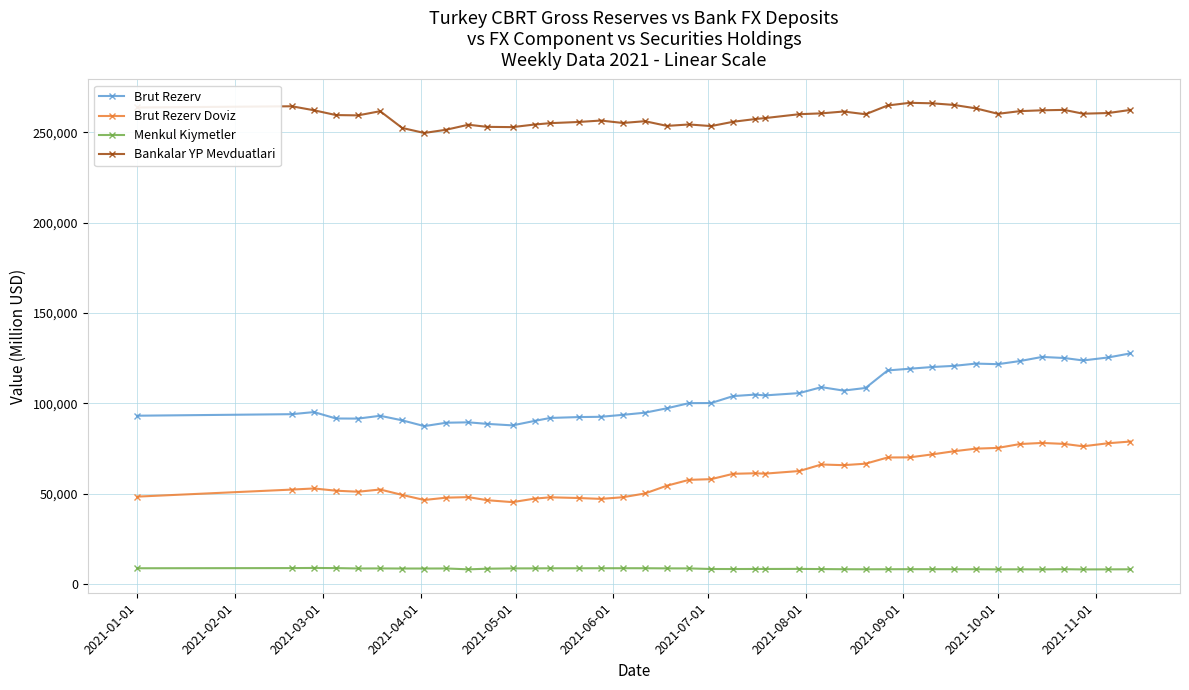

True or false: Bankalar YP Mevduatlari has more than 0 points higher than both neighbors.

True